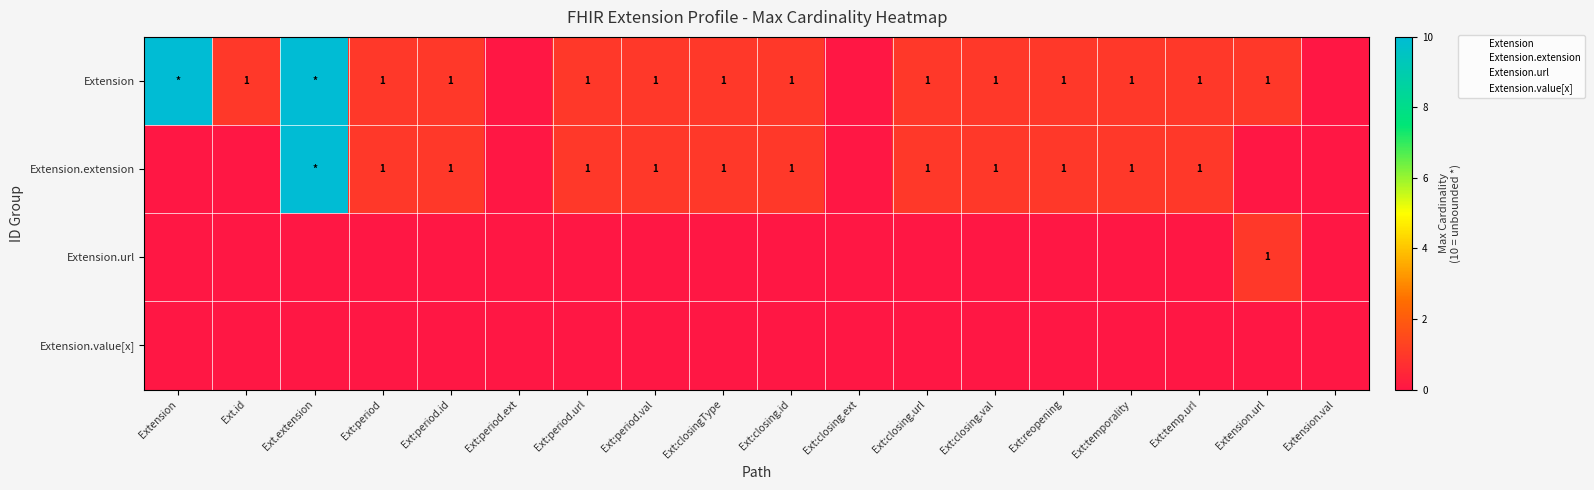

Is it true that Extension.value[x] equals 0 at Extension.val?

True